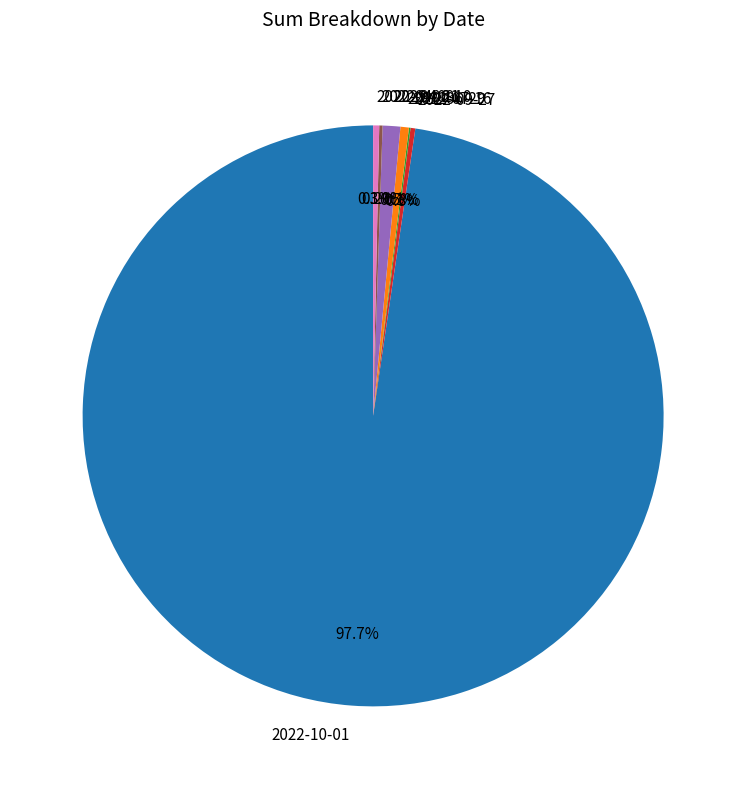

Which has a higher value, 2022-04-09 or 2022-10-01?

2022-10-01